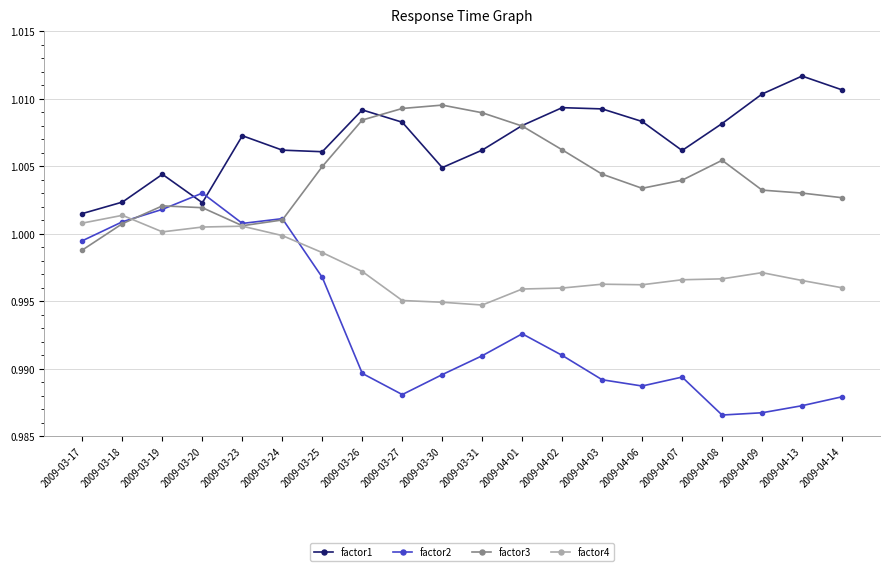

How many data points in factor3 are above 1?

19